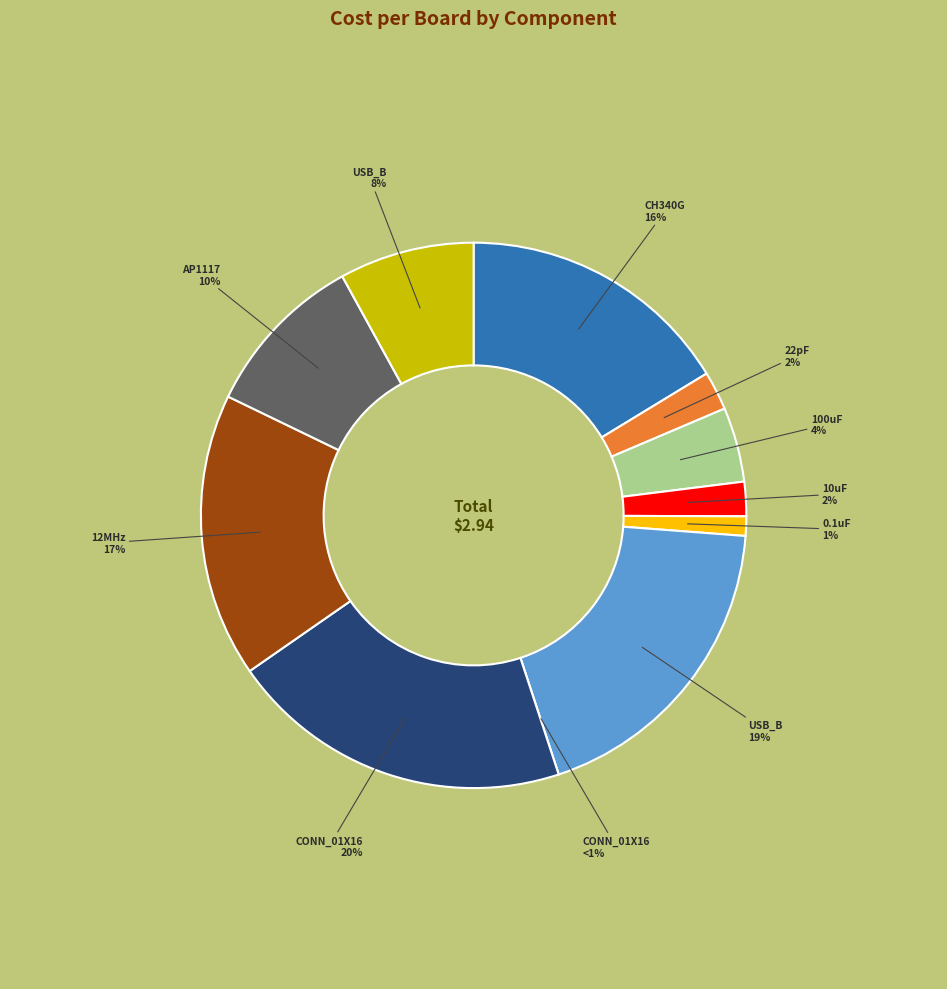

Is it true that USB_B (P2) is 33% of the pie?

False